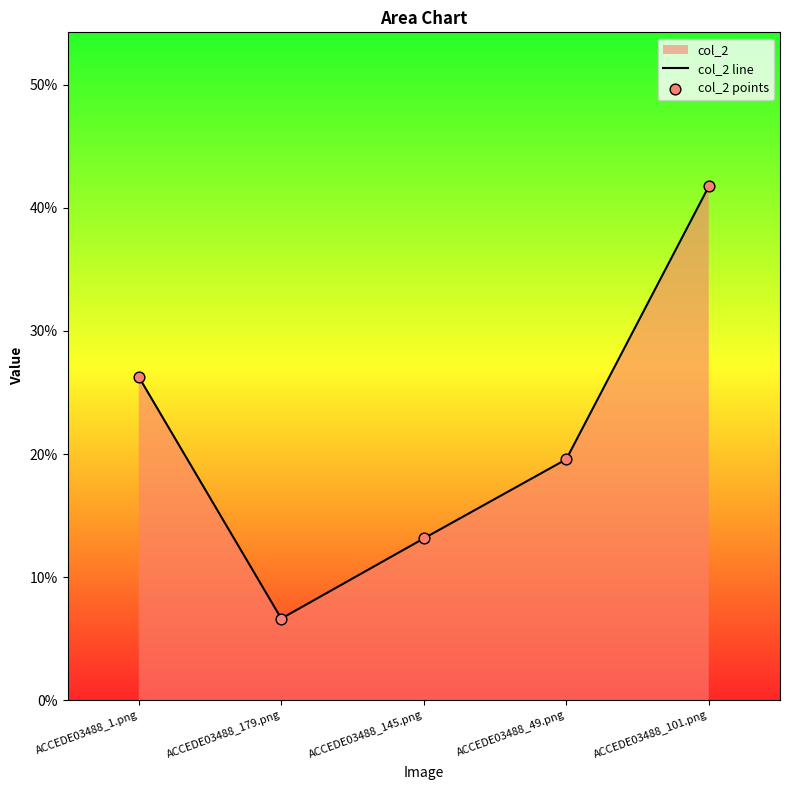

Which series contains the lowest Y value?

col_2 line